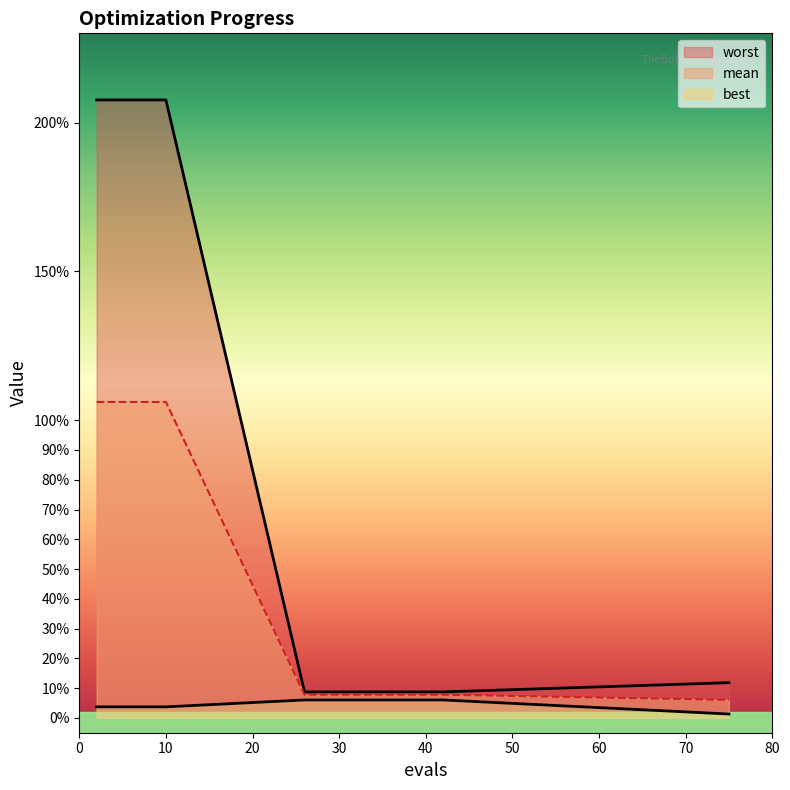

True or false: worst has a value of 0.0 at 36.

False